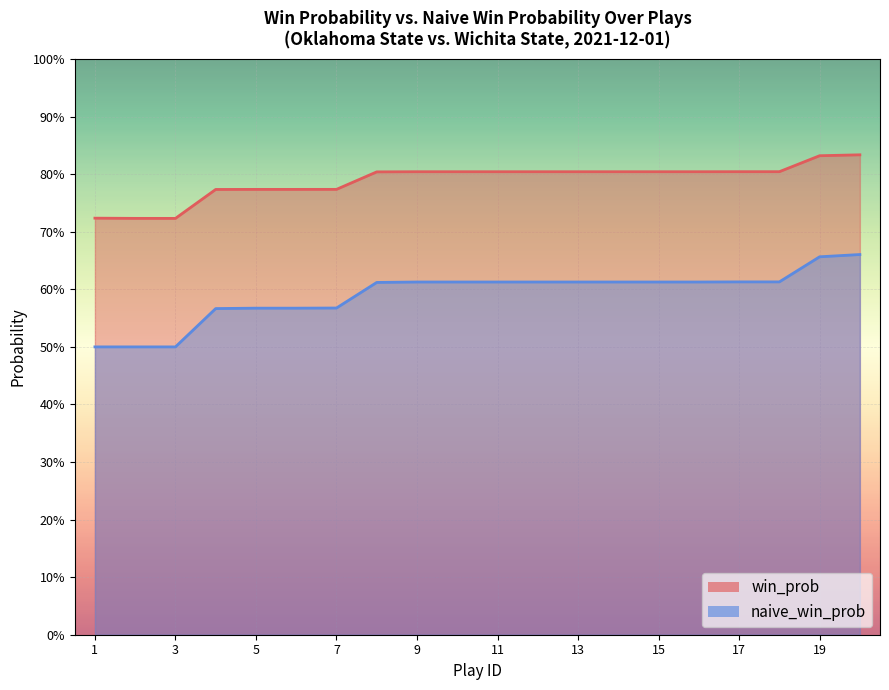

How many lines are shown in the chart?

2